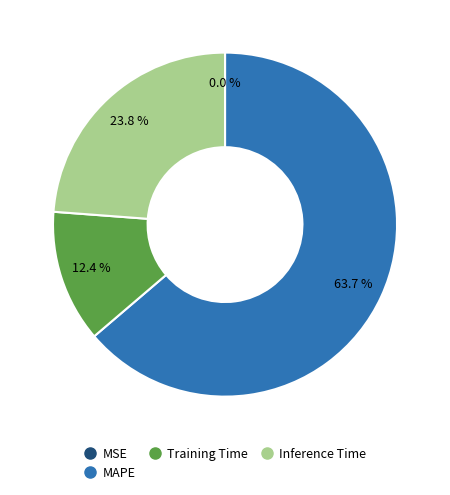

Does any single category account for the majority?

Yes